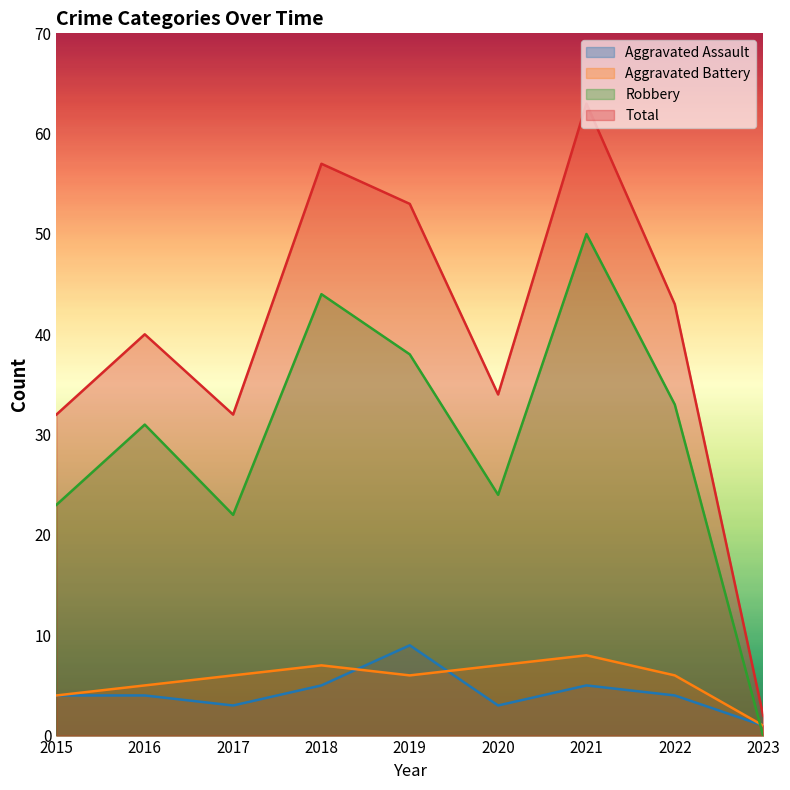

At which category does the chart reach its peak across all series?

2021